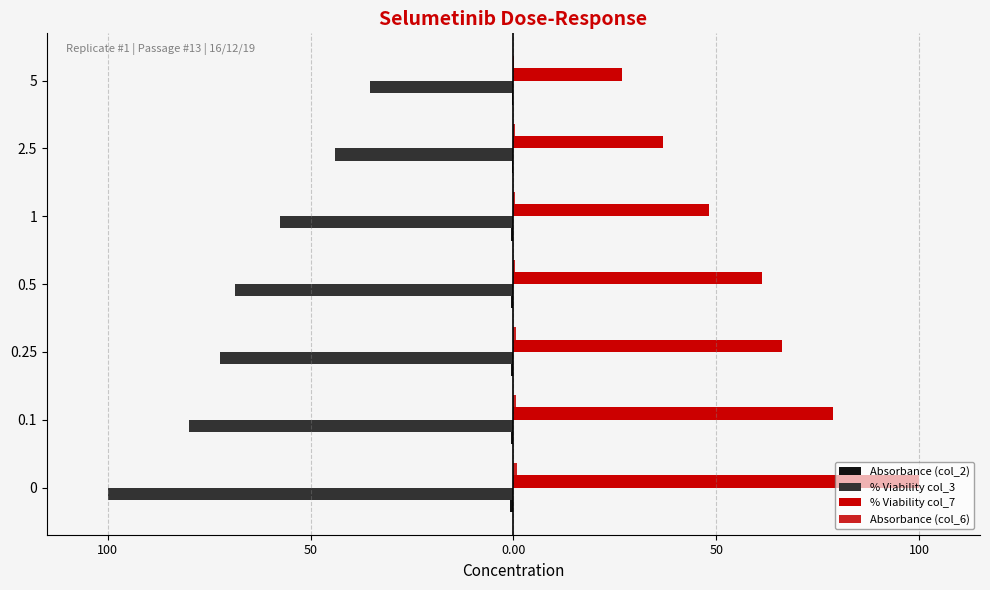

What is the difference between the maximum and minimum values in the Absorbance (col_2) series?

0.6